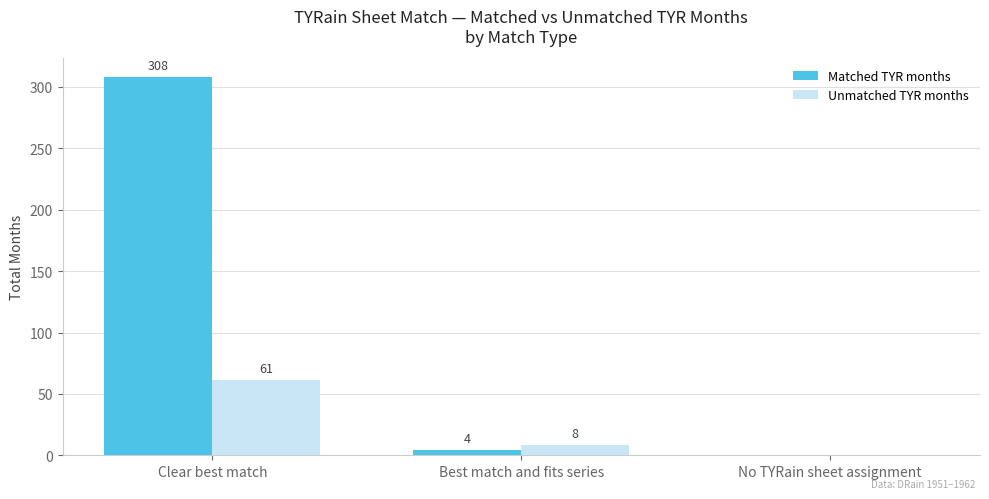

How many data points does each series have?

3